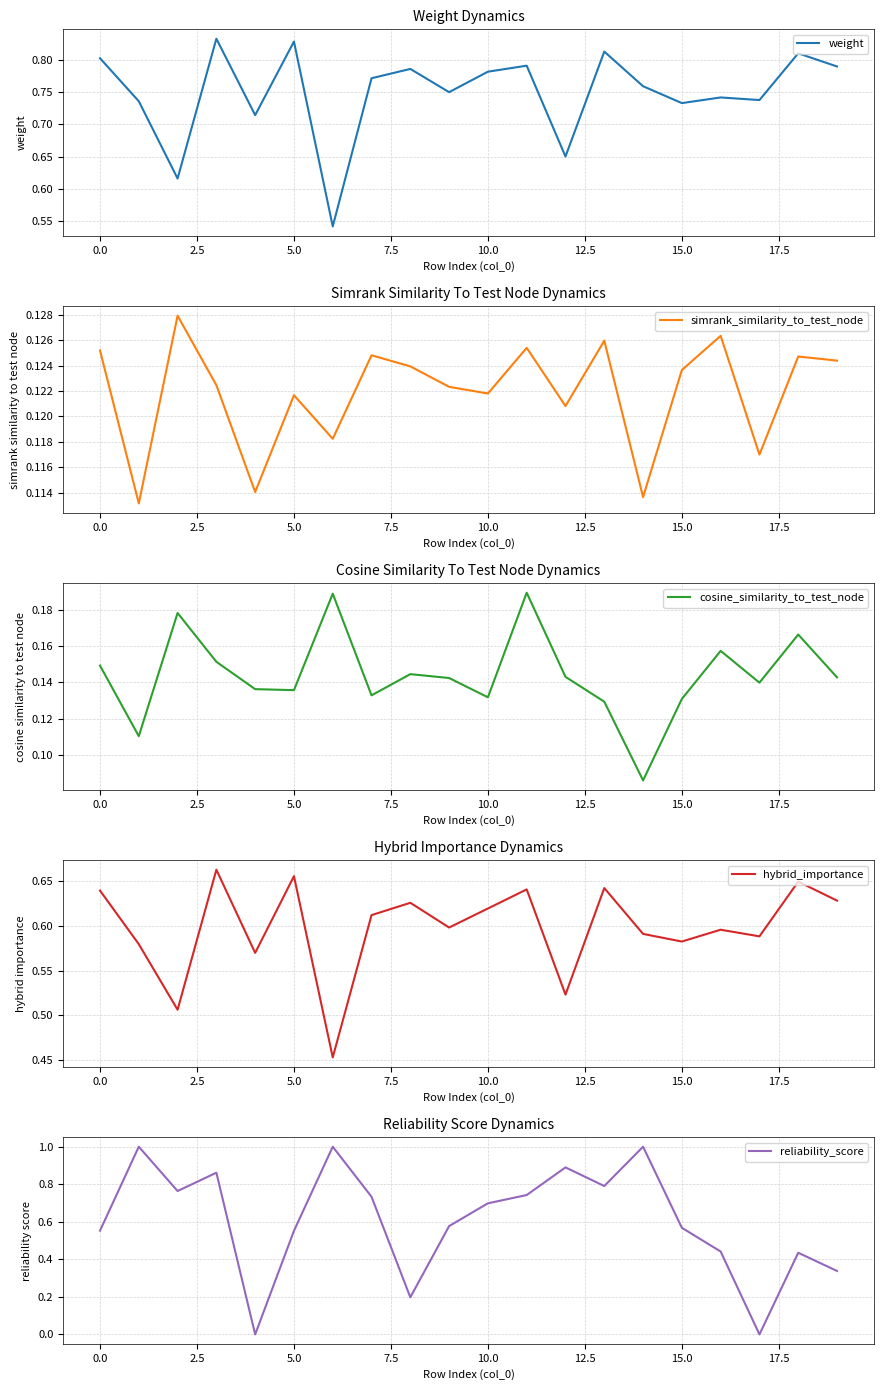

Count the weight values in the range 0 to 1.

20